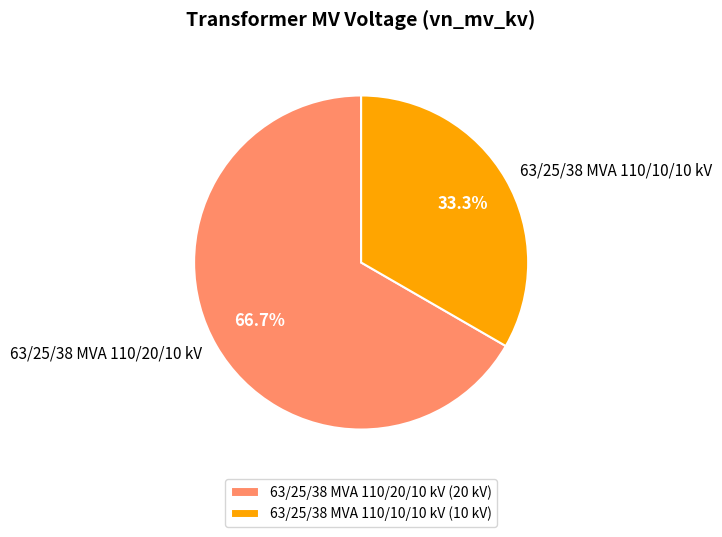

Which slice represents more than half of the pie?

63/25/38 MVA 110/20/10 kV